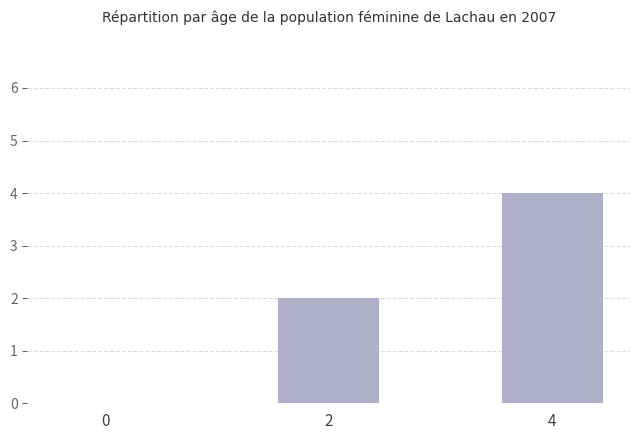

Count the values in the range 0 to 4.

3